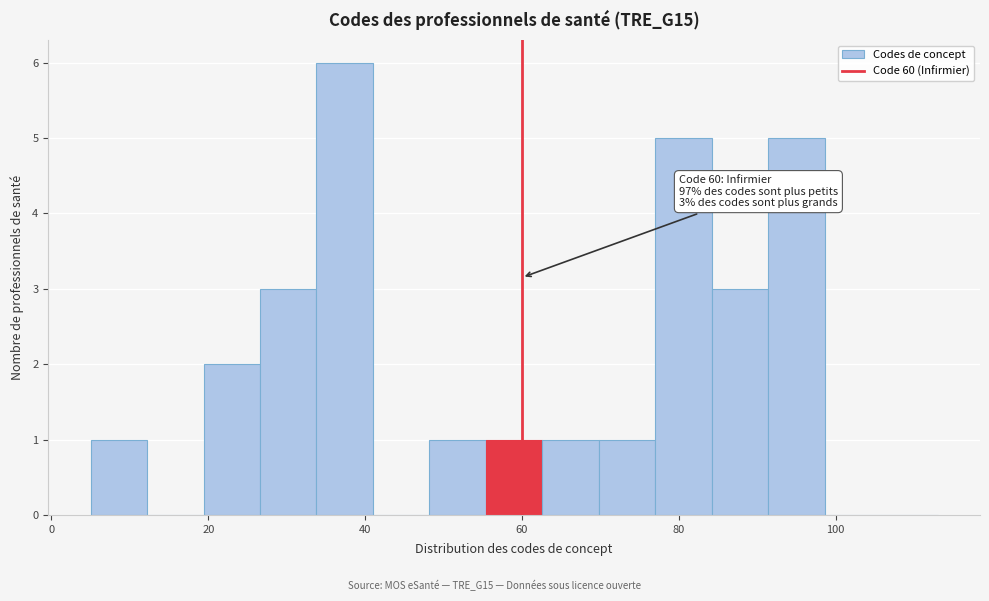

Read against the x-axis, roughly where is the centre of the tallest bar?

38